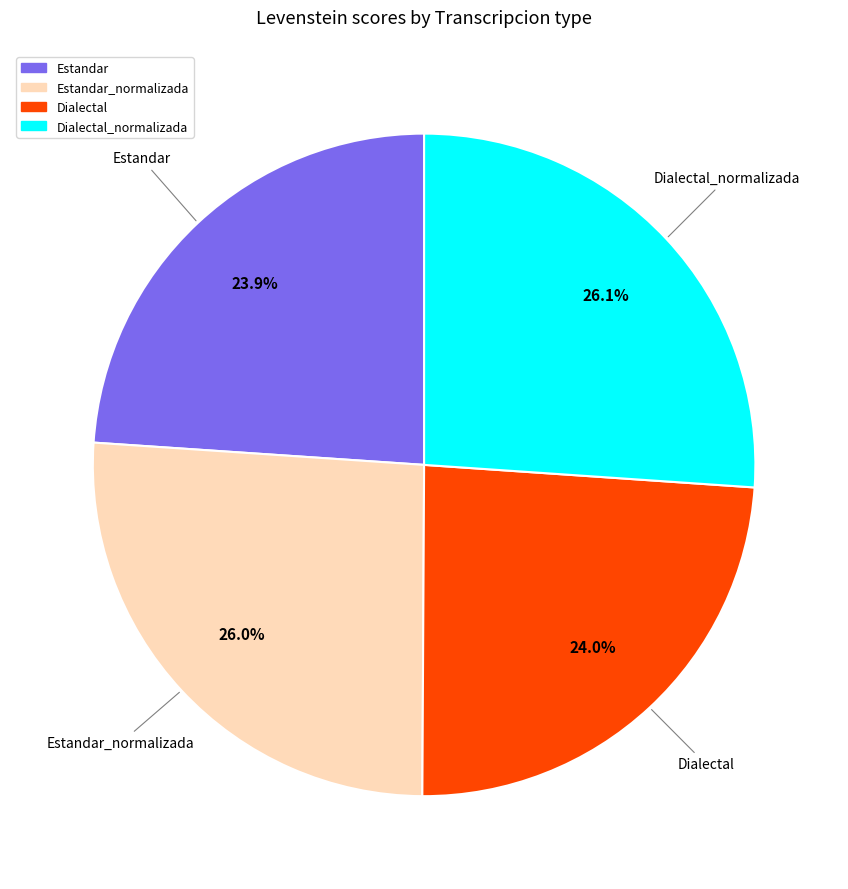

Does any single category account for the majority?

No